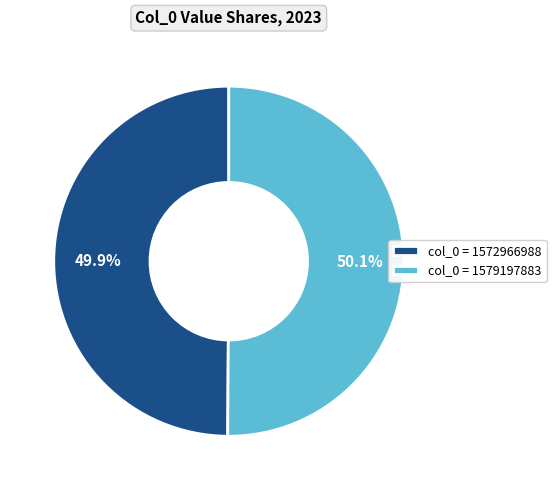

What is the ratio of the value at col_0 = 1572966988 to the value at col_0 = 1579197883?

1.0